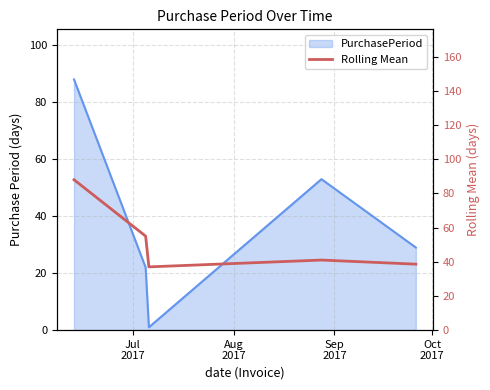

Reading left to right, transcribe all the data shown in this chart.

88.0	55.0	37.0	41.0	38.6